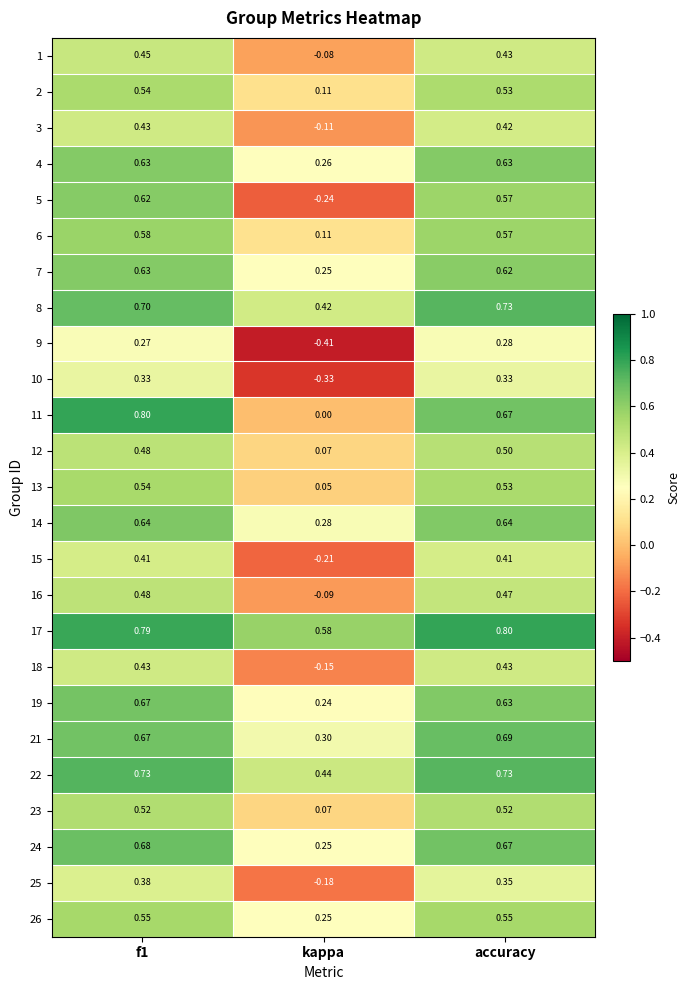

Is the value of 18 at kappa greater than the value of 3 at kappa?

No